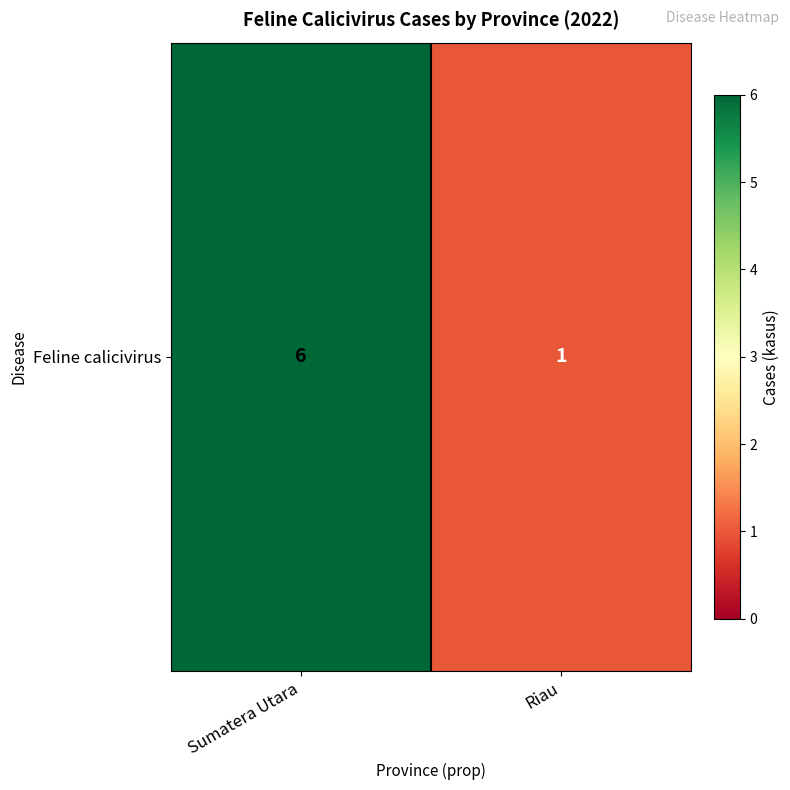

Reading left to right, list all the values displayed in this chart.

6	1